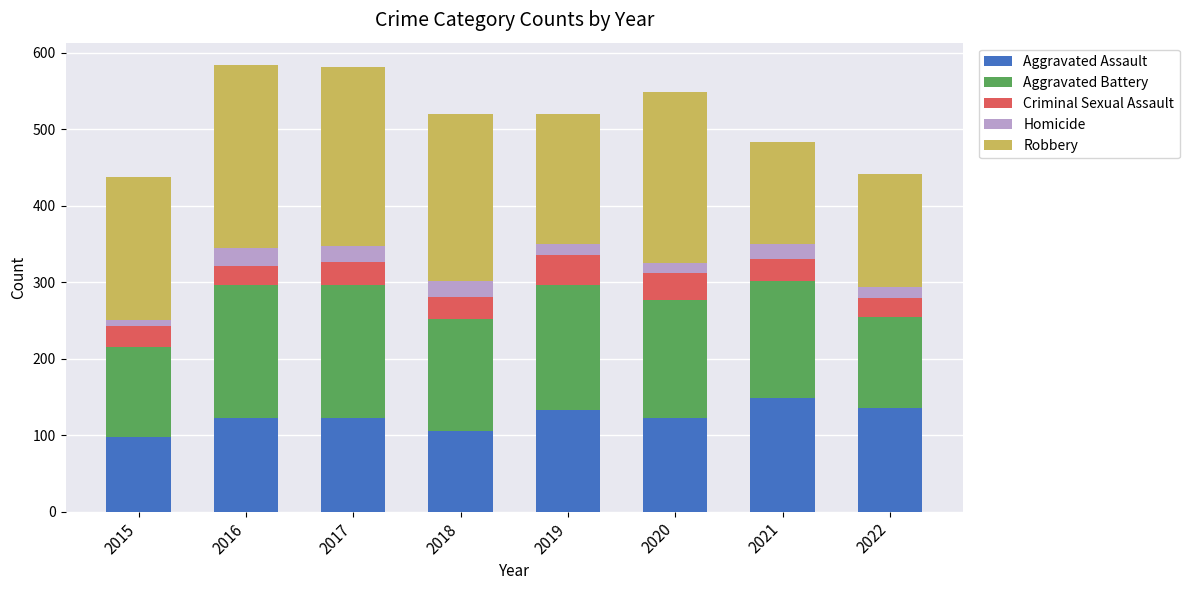

How many categories are shown in the chart?

8